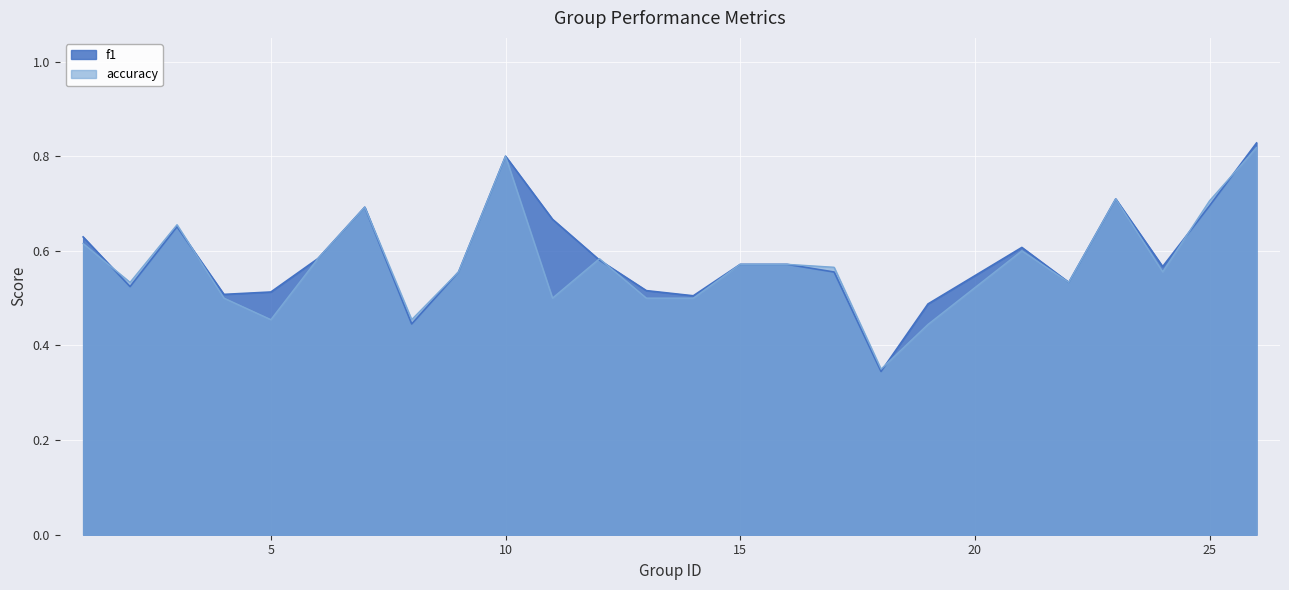

What is the difference between the maximum and second lowest values in the accuracy series?

0.4